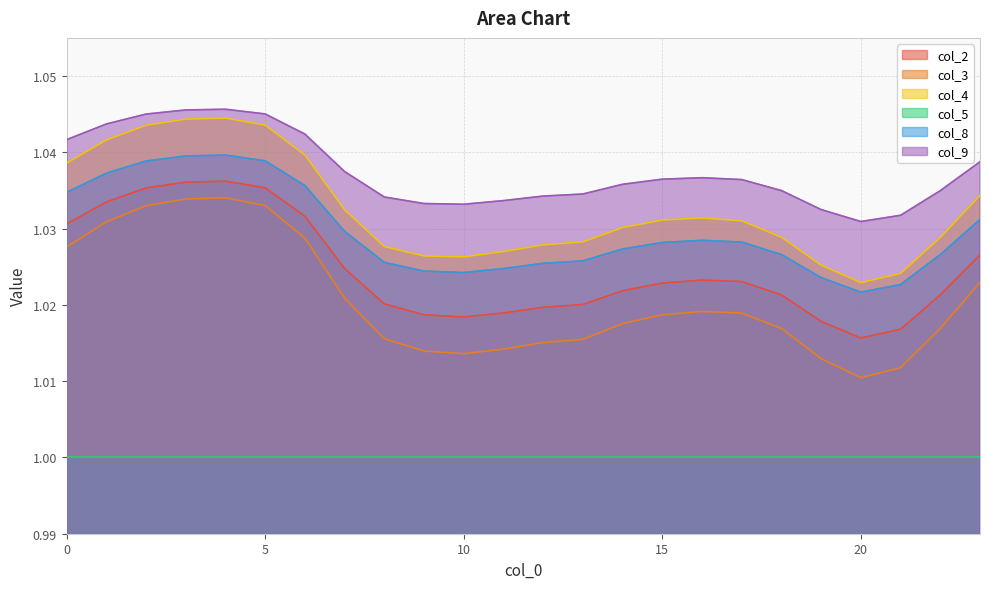

How many lines are shown in the chart?

6